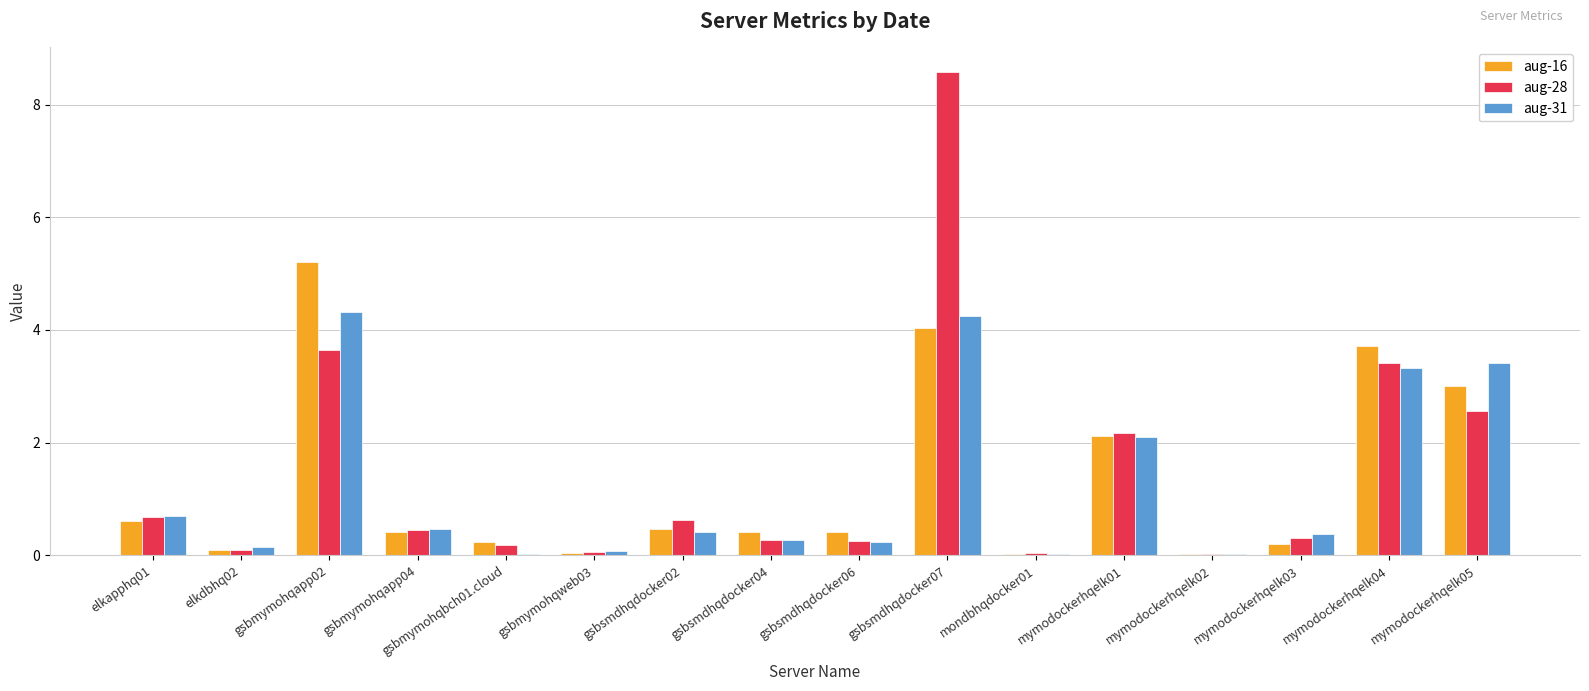

What is the greatest value displayed?

8.6